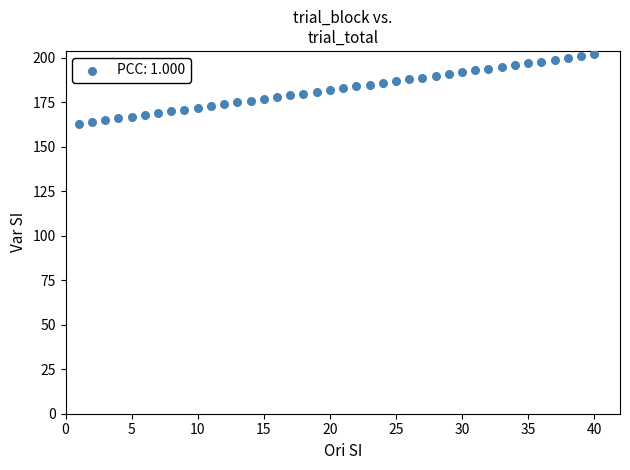

What is the range of X values (max minus min)?

39